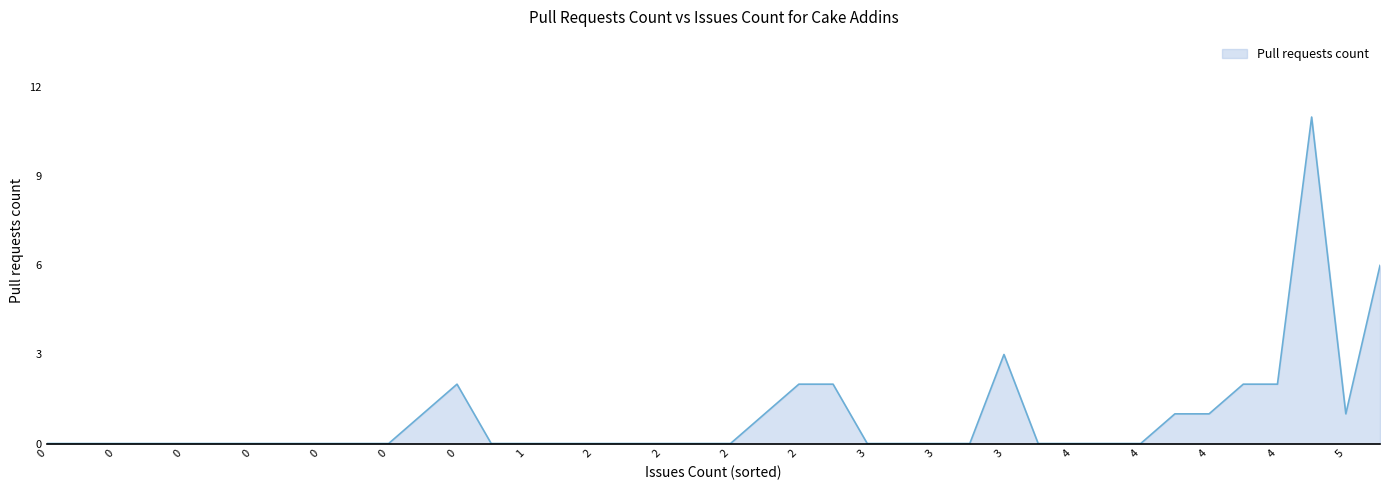

Does the chart display data point markers on the line(s)?

No